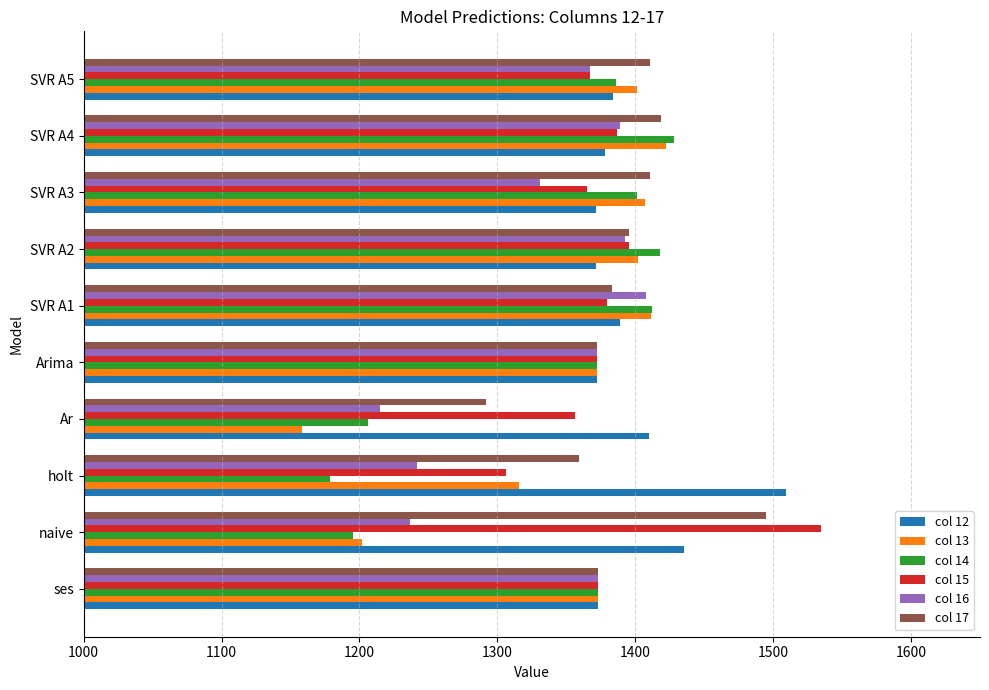

Count the number of categories in the chart.

10